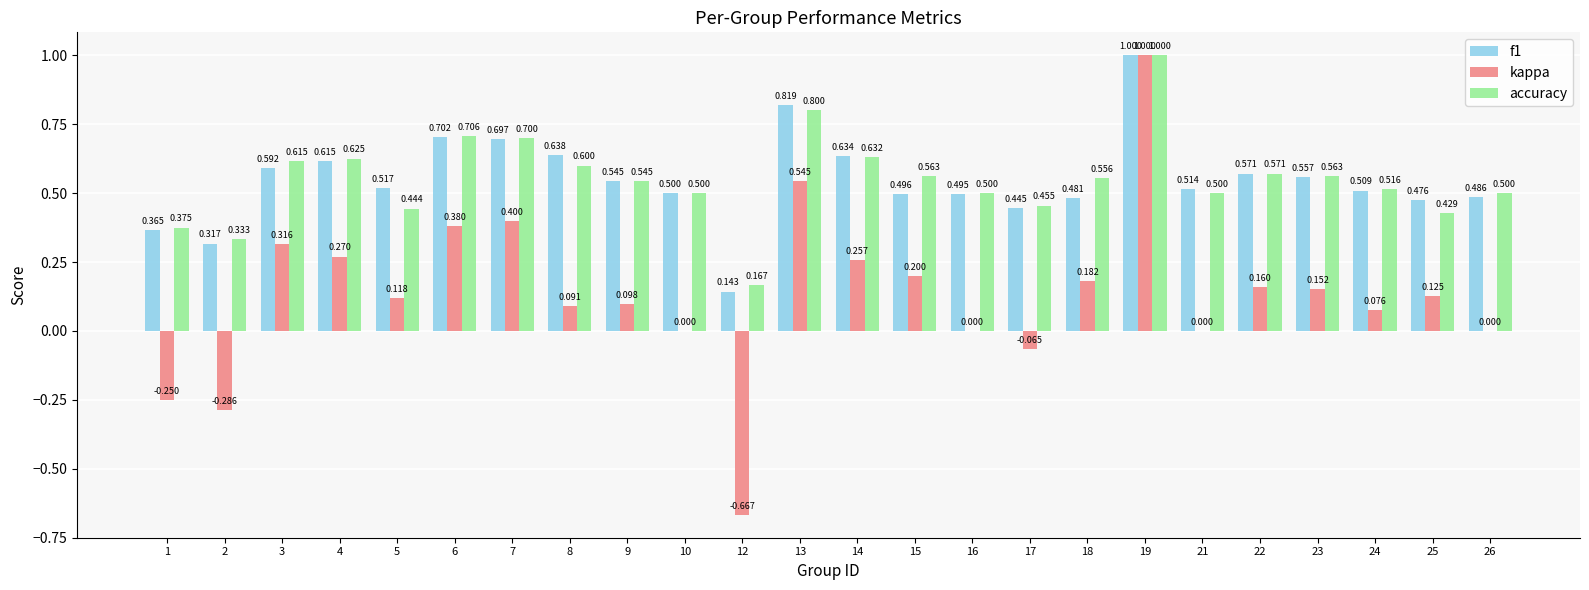

Which series has the largest total across all categories?

accuracy